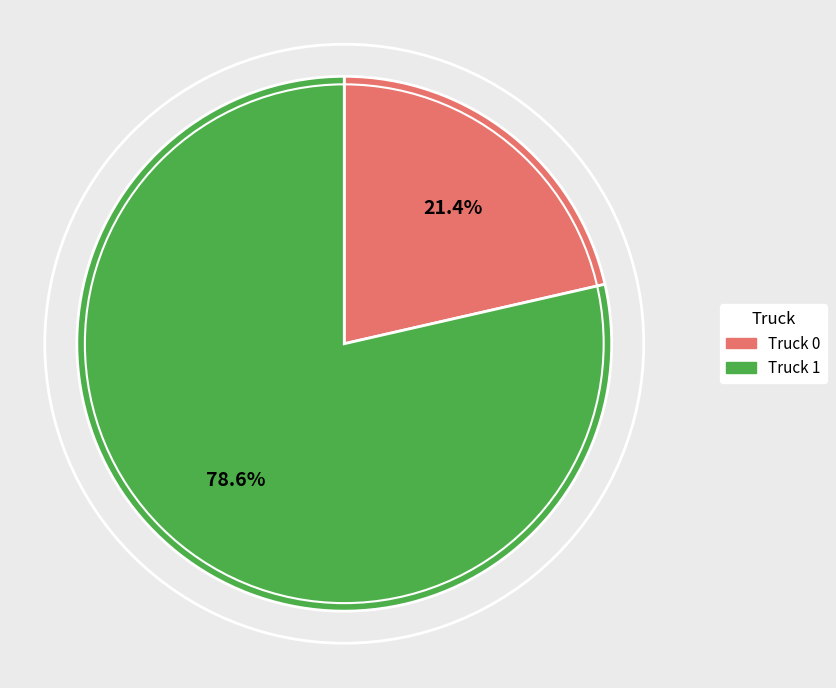

Count the number of slices in the pie.

2